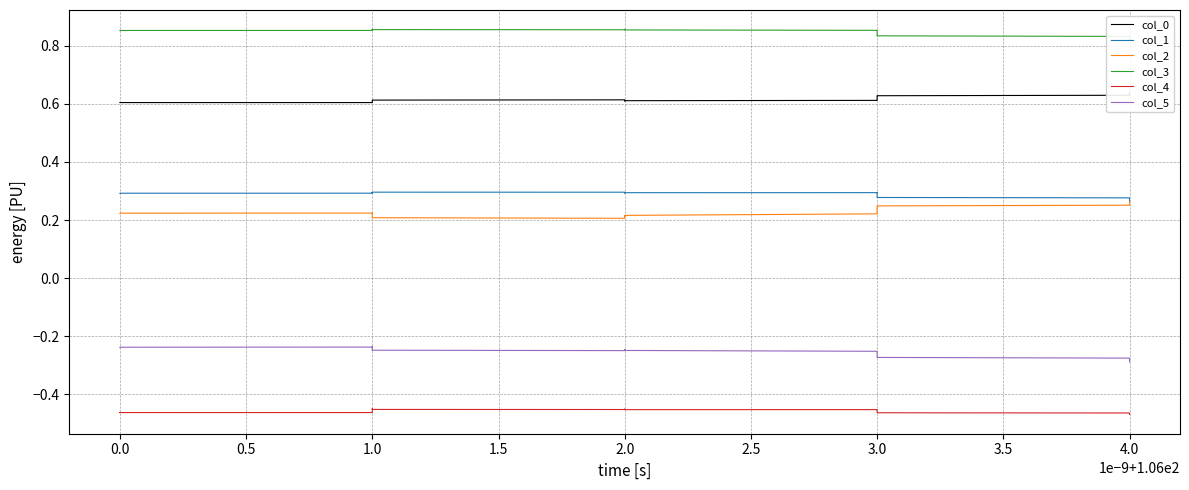

What is the label of the 35th point from the left?

4.0